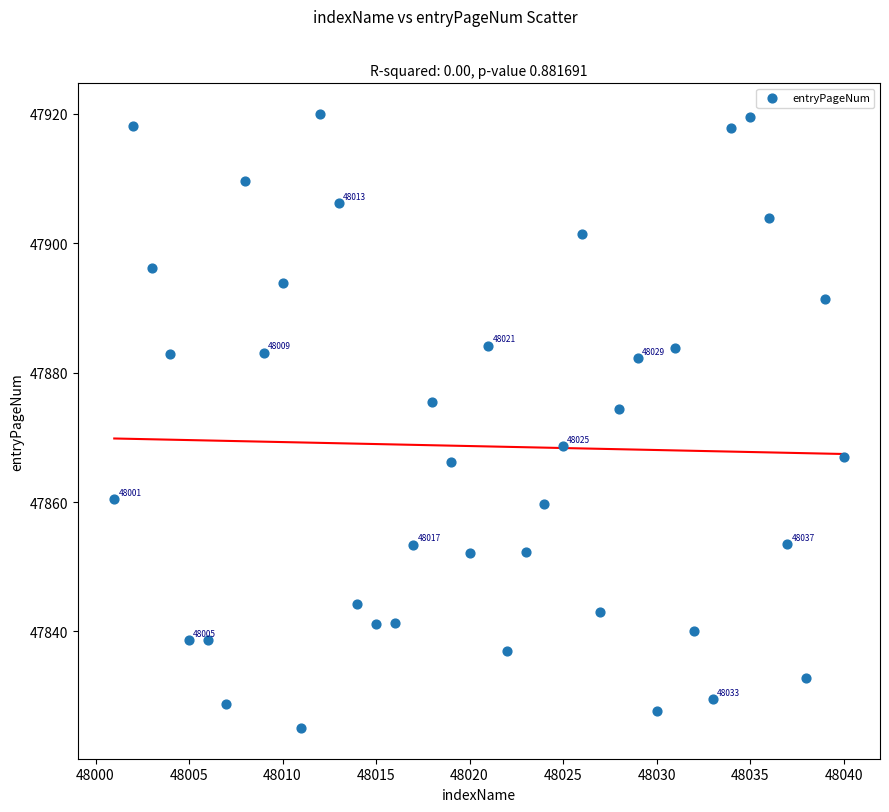

What is the range of X values (max minus min)?

39.0